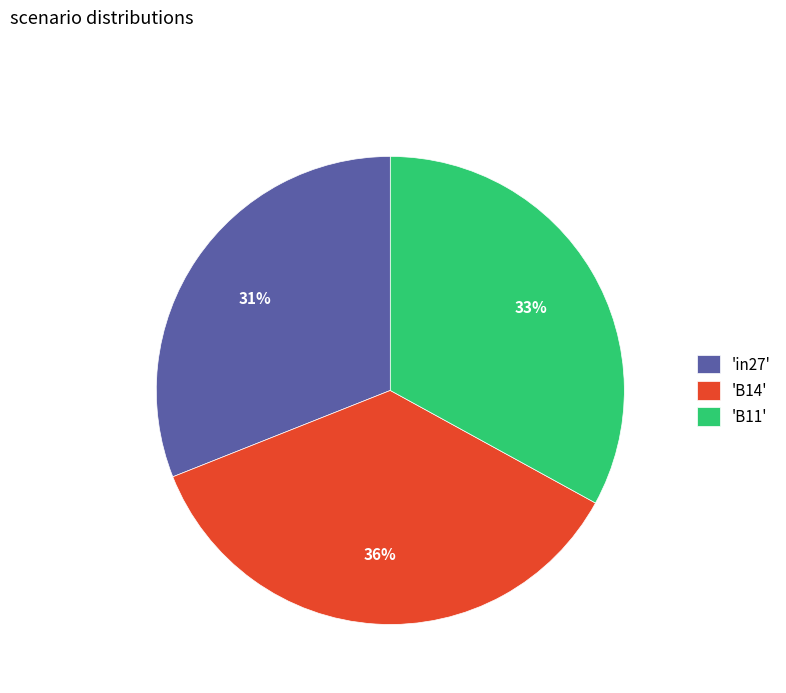

Is it true that 'B11' is 33% of the pie?

True